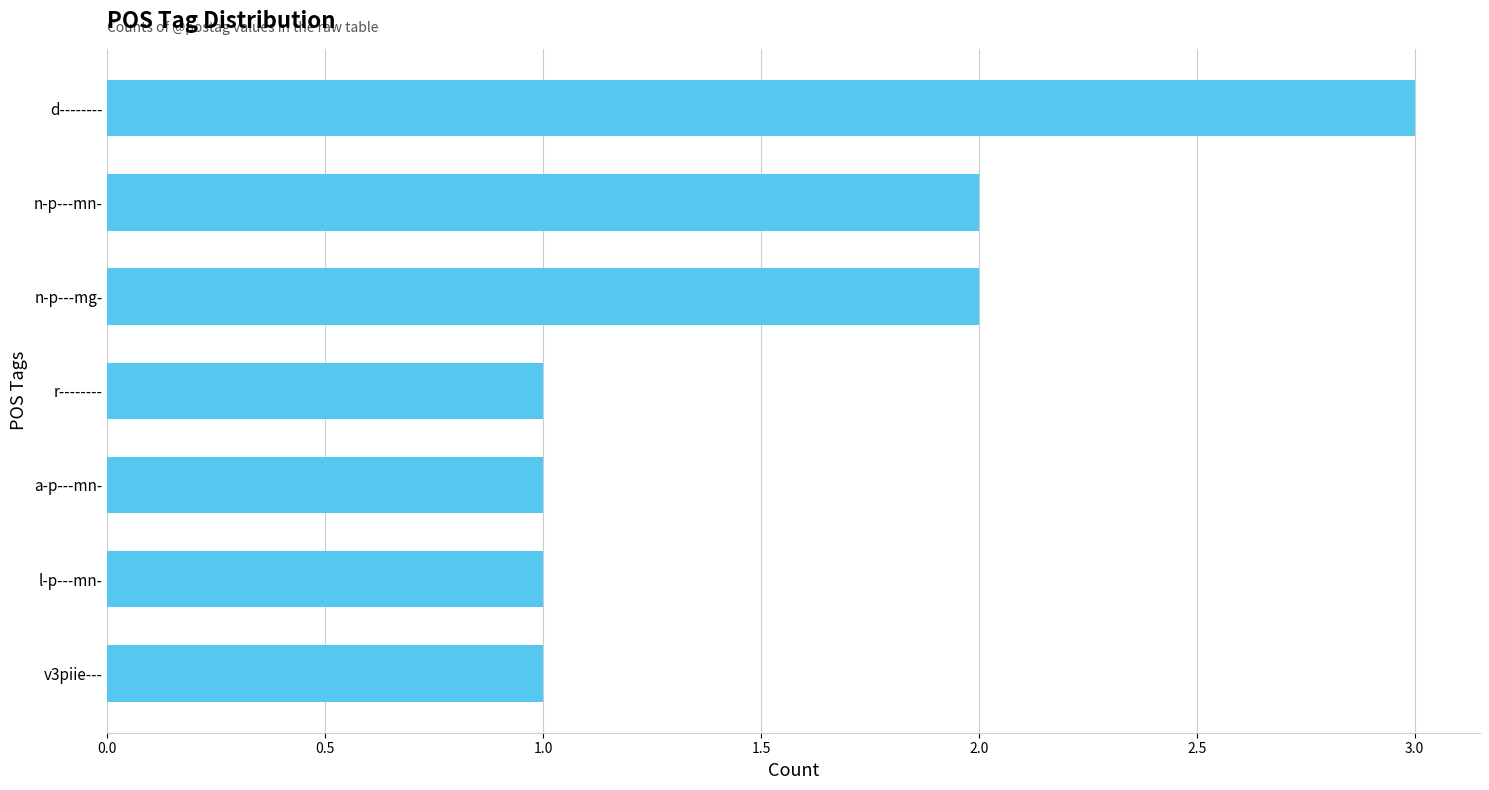

True or false: the data shows 3 at d--------.

True